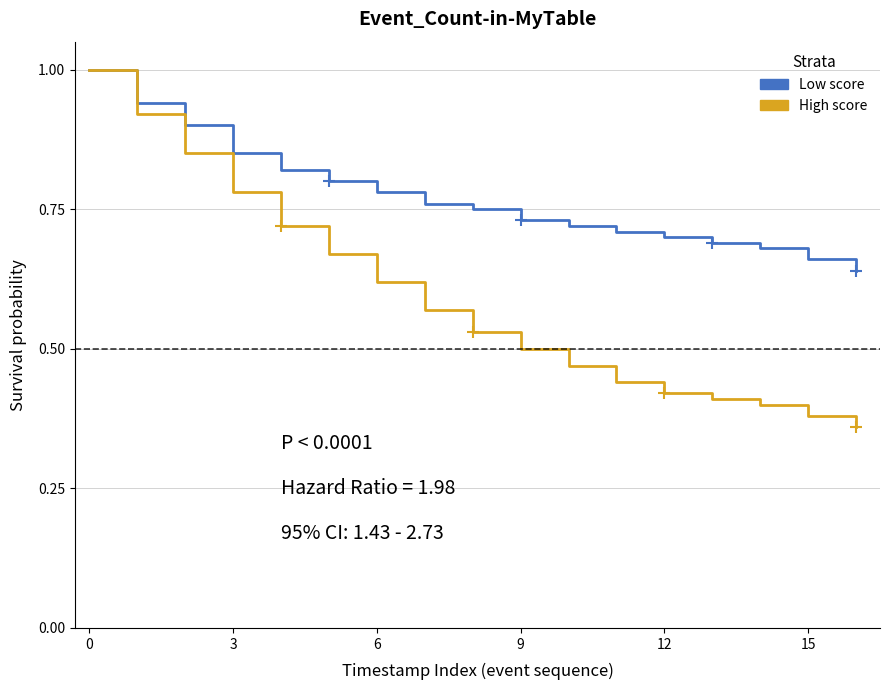

List the series in order of their overall mean, lowest first.

High score, Low score